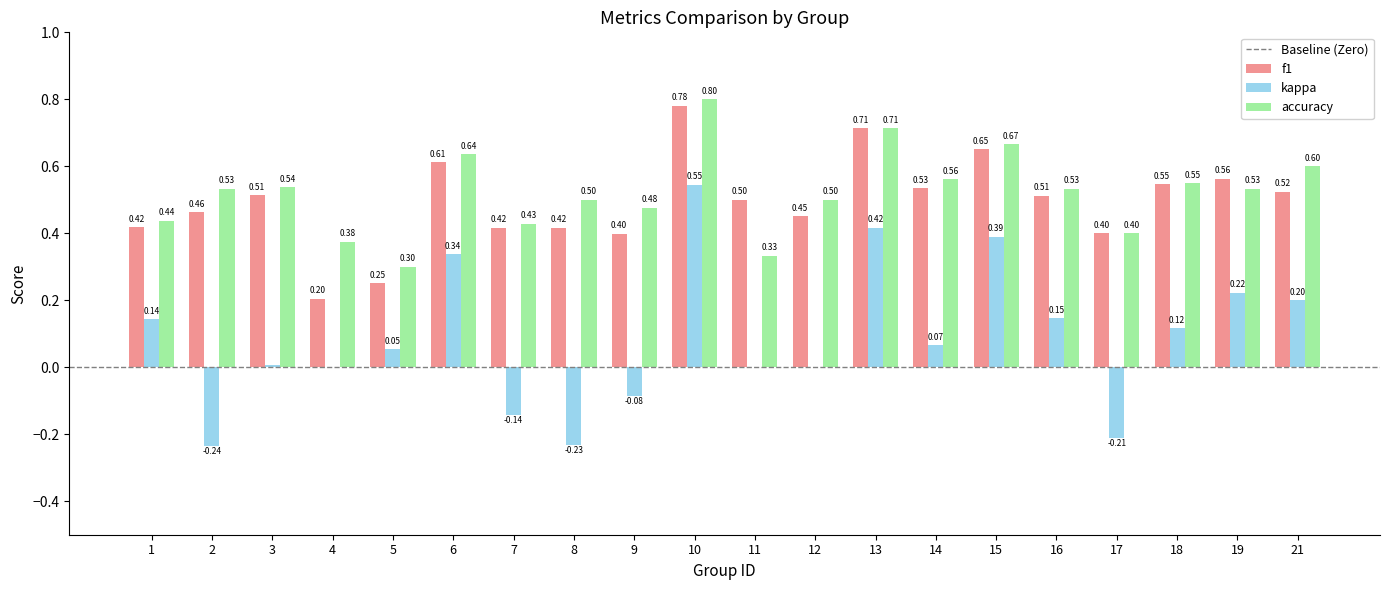

The f1 series shows 1.0 at 18. True or false?

False